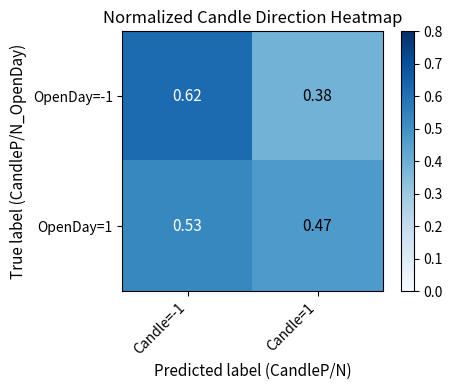

Is the value of OpenDay=1 at Candle=1 greater than the value of OpenDay=-1 at Candle=1?

Yes